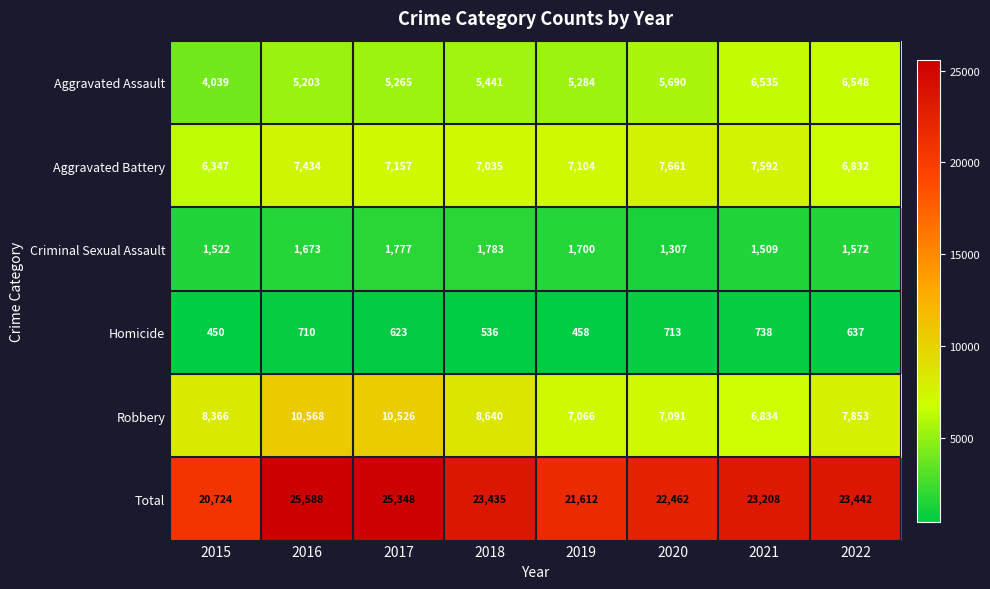

The value of Criminal Sexual Assault at 2022 is 1572. True or false?

True